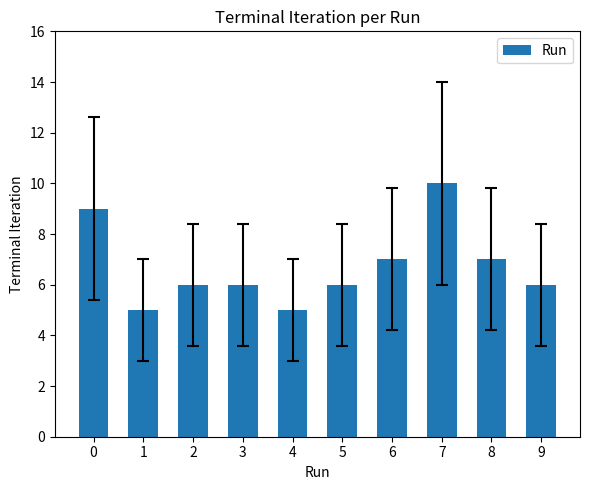

Reading left to right, transcribe all the data shown in this chart.

9	5	6	6	5	6	7	10	7	6